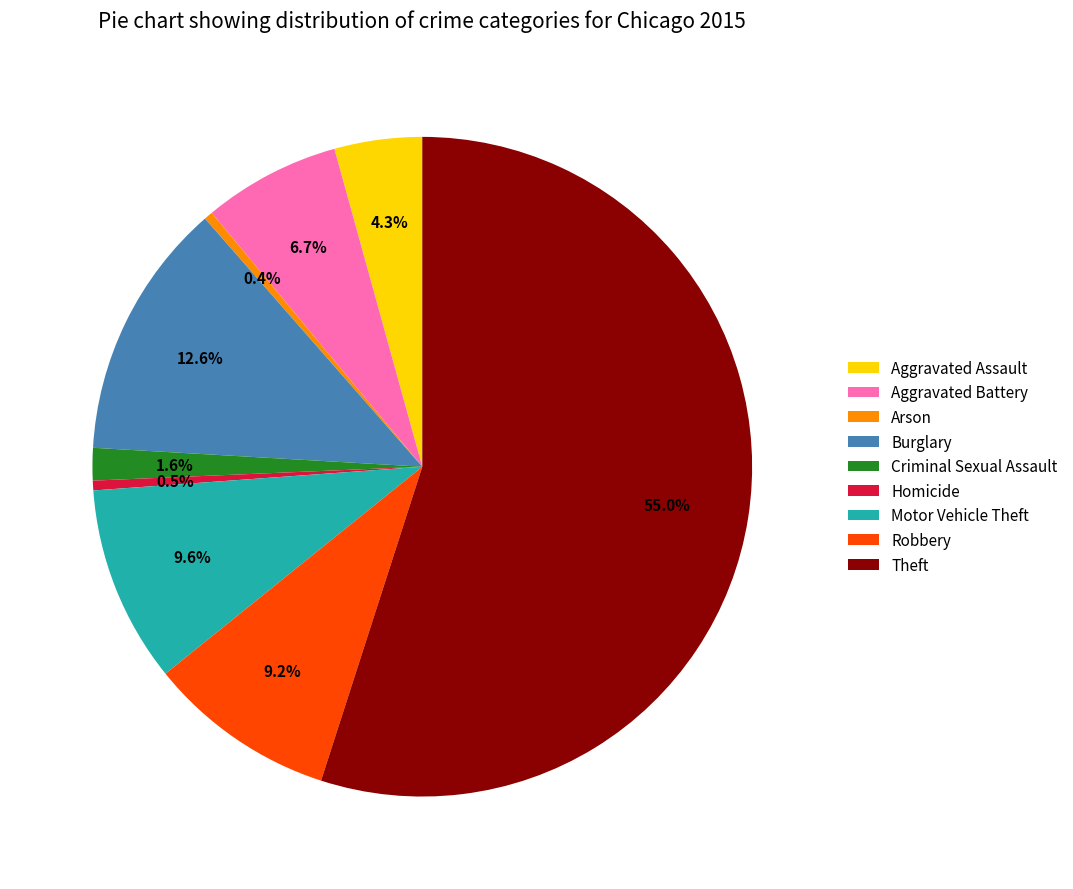

Is Theft the majority of the pie?

Yes